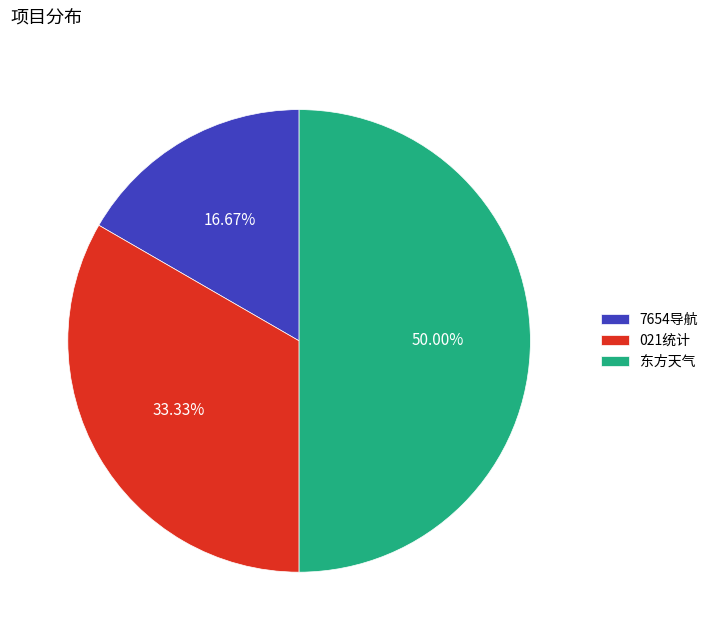

Is it true that 7654导航 is 6% of the pie?

False